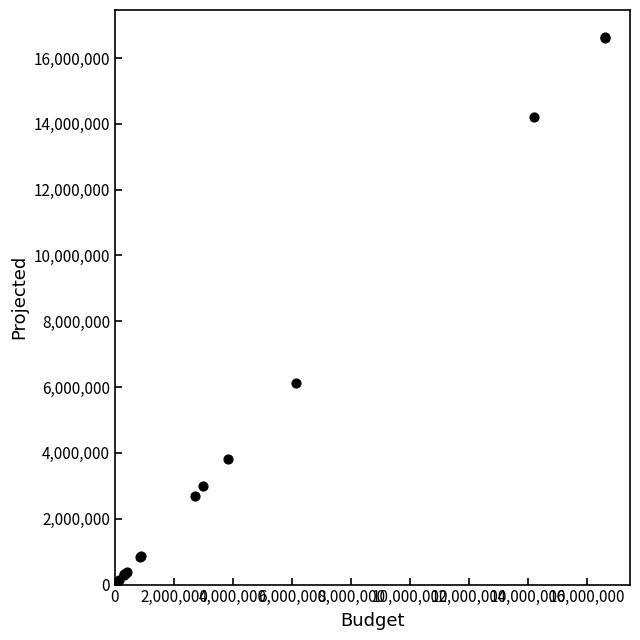

What Y value in the scatter plot is closest to 8314298?

6140209.6